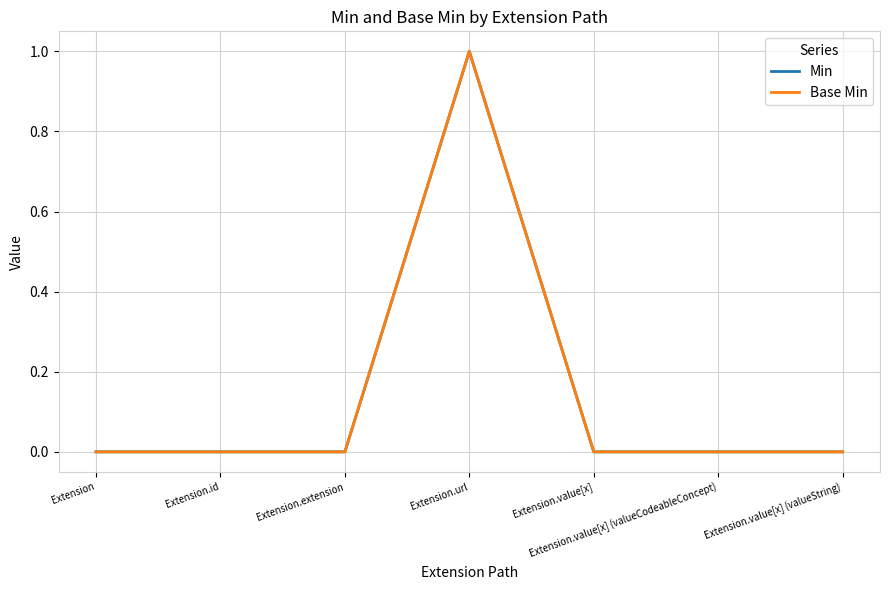

Which category has the highest value across all series?

Extension.url